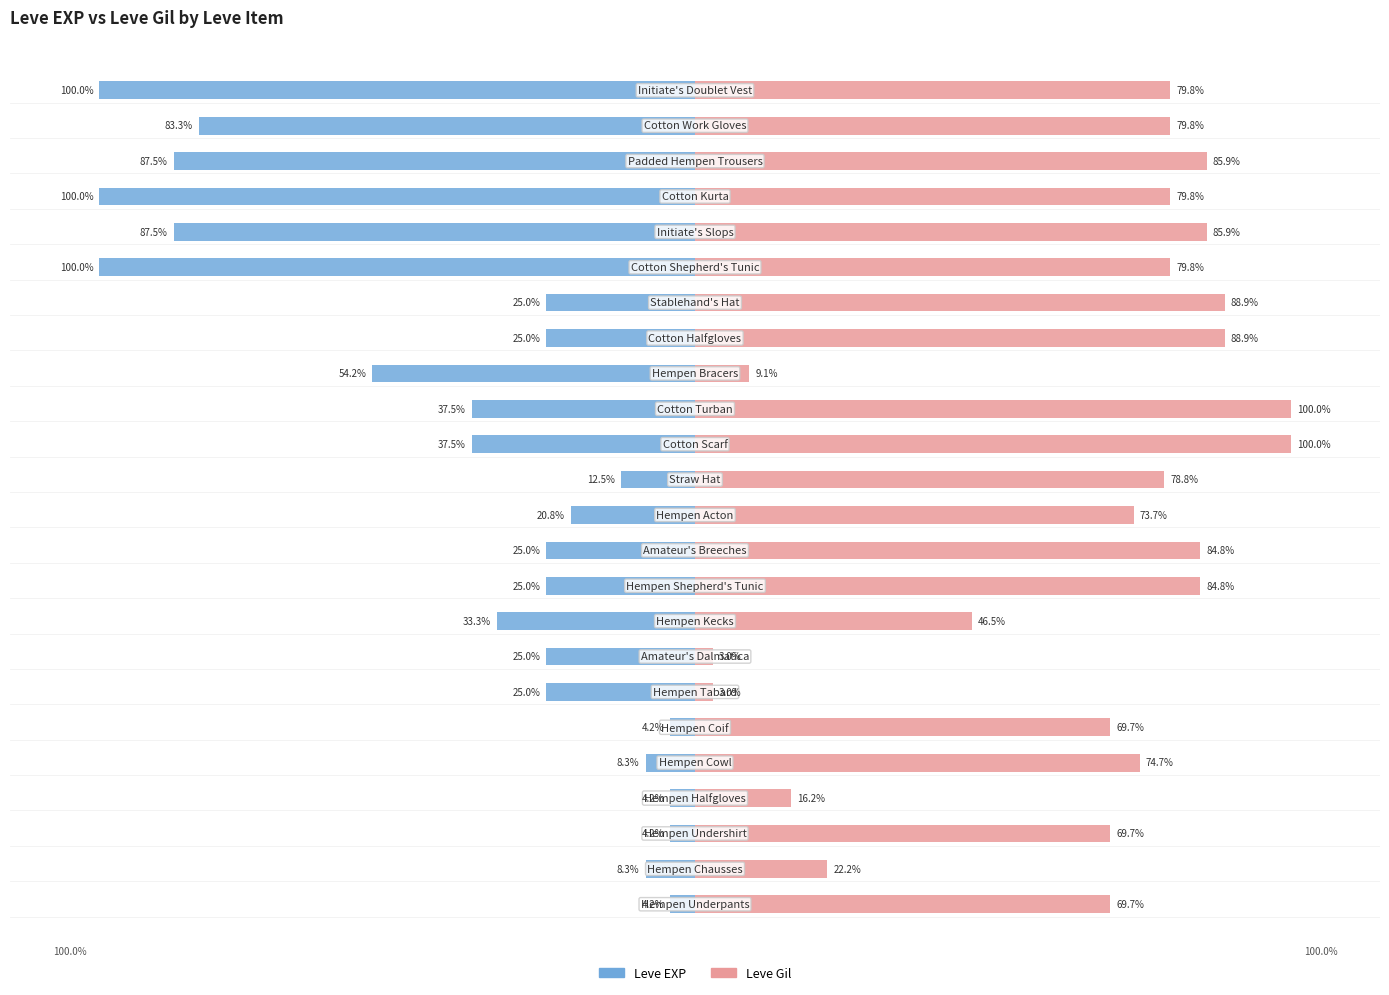

The Leve Gil series shows 31.8 at 16. True or false?

False